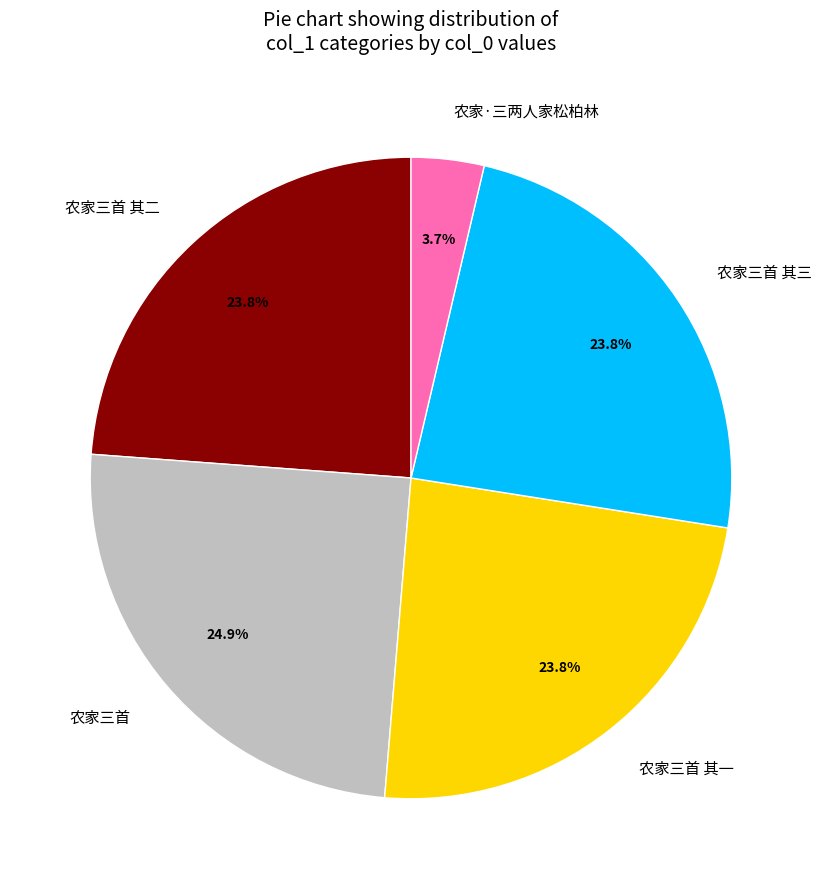

How many segments does this pie chart have?

5